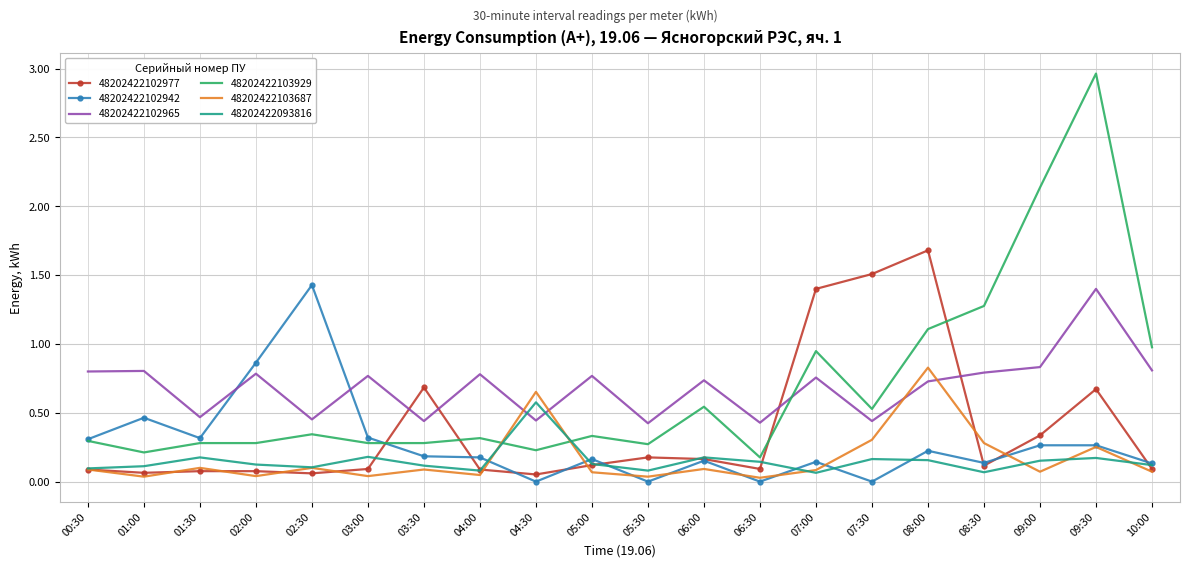

Is it true that 48202422103687 equals 0.3 at 09:30?

True